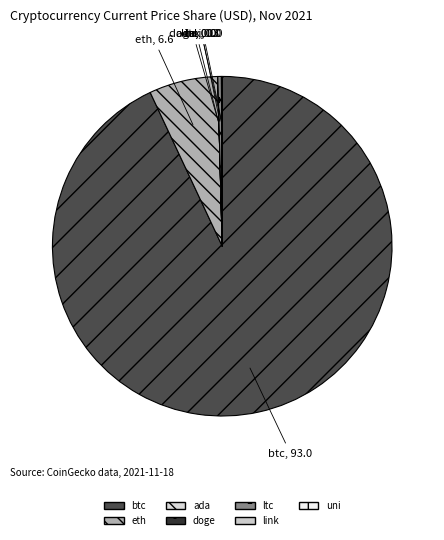

Count the number of slices in the pie.

7